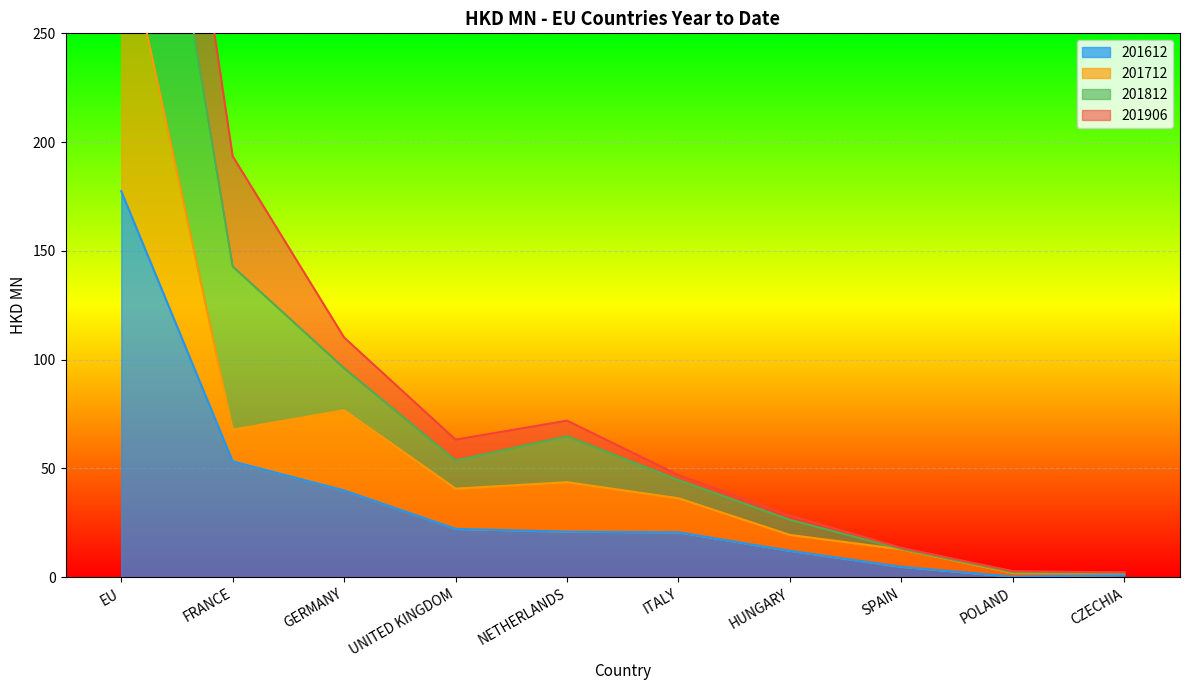

True or false: 201712 has more than 2 interior local peaks.

False